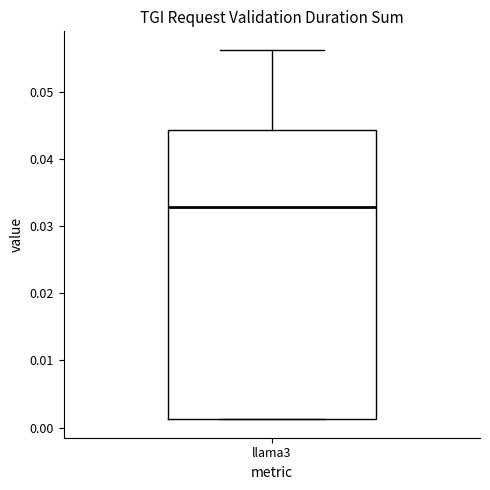

Read this box plot against the y-axis: the position of the median line, the range covered by the box, and the ends of both whiskers. The values are not printed on the chart, so give them approximately, as read against the axis.

median 0.033, box 0.001 to 0.044, whiskers 0.001 to 0.056